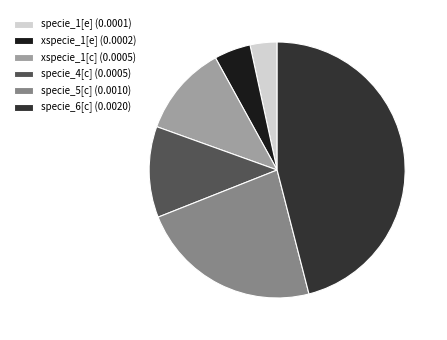

Is there a majority slice in this chart?

No